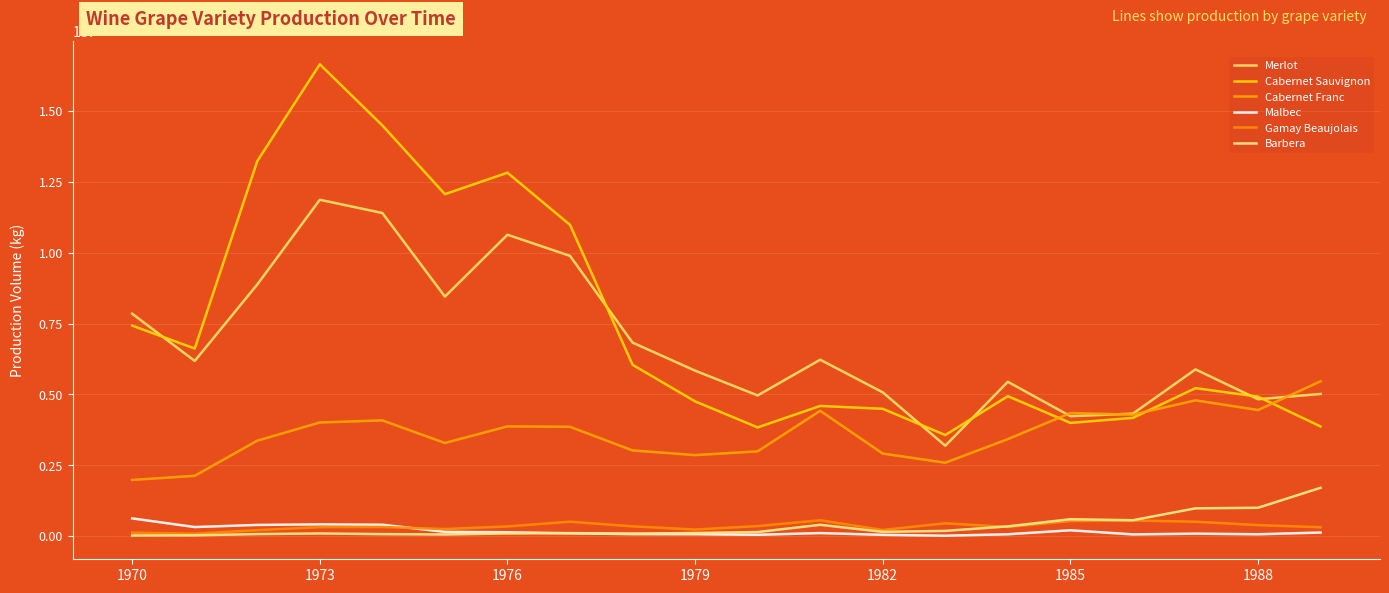

True or false: Merlot and Malbec cross at least once.

False